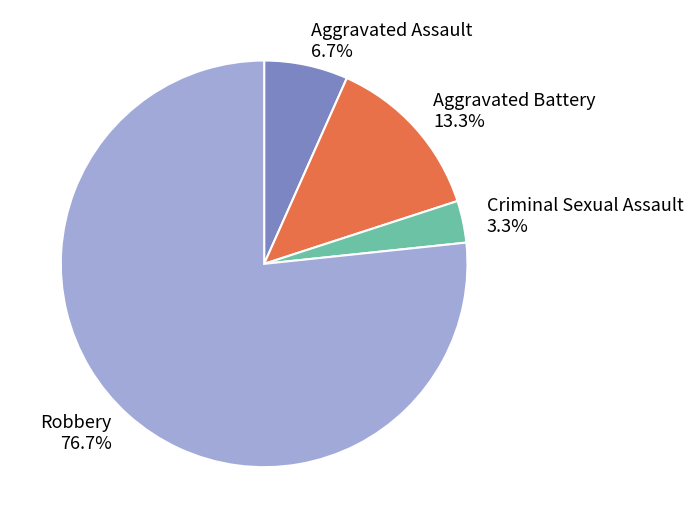

Which has a higher value, Robbery 76.7% or Aggravated Assault 6.7%?

Robbery 76.7%